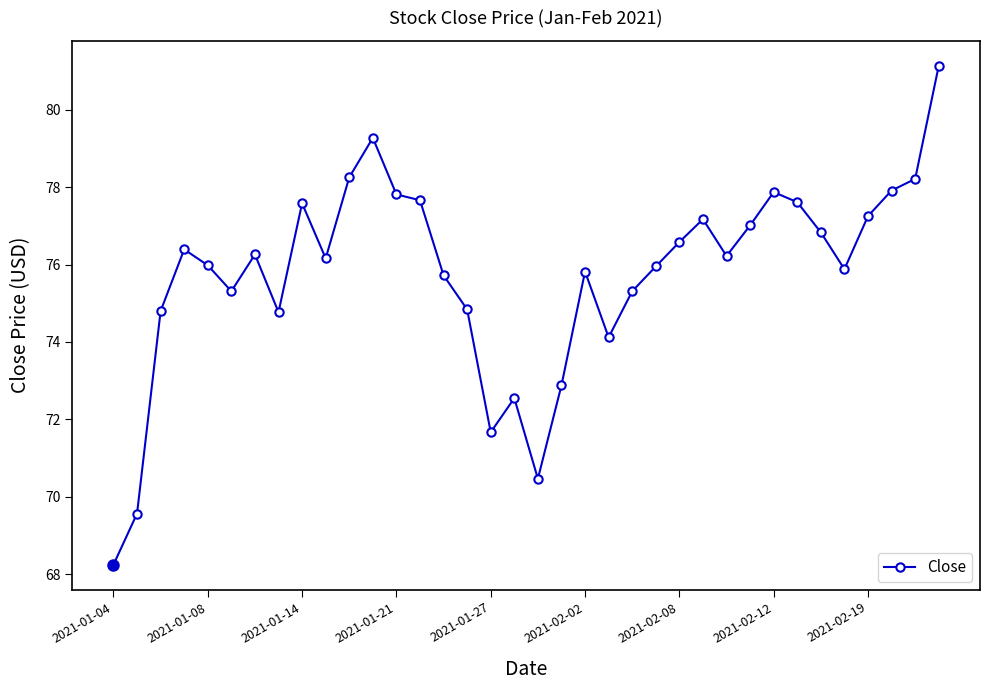

True or false: there are more than 1 points higher than both neighbors.

True